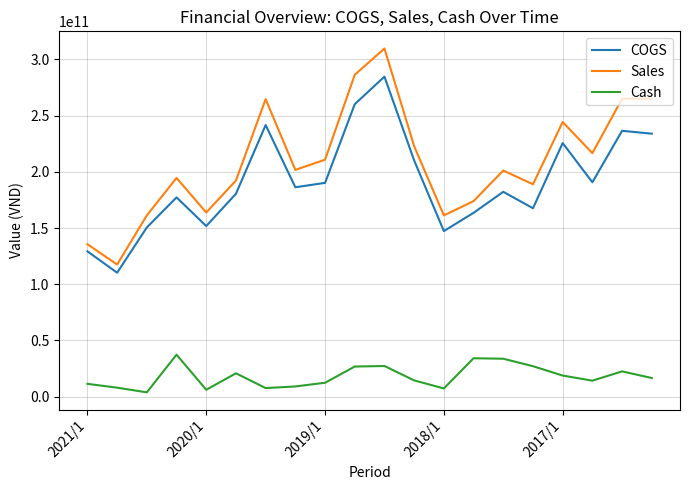

Which series has the largest total across all categories?

Sales